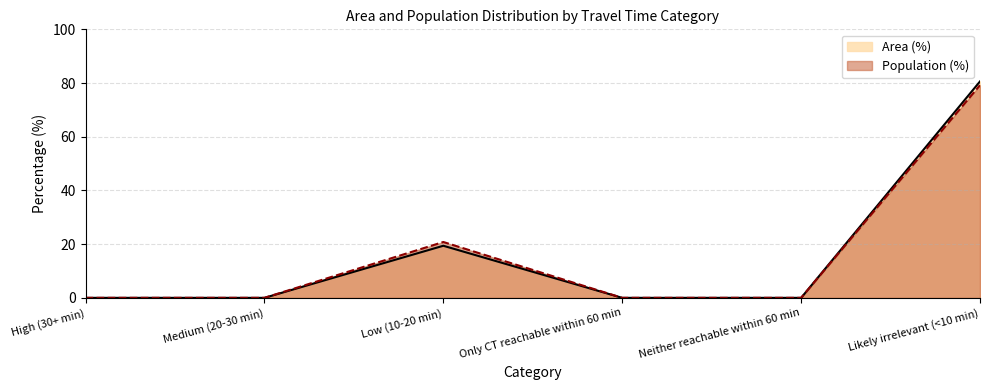

At which label is Area (%) closest to 40?

Low (10-20 min)